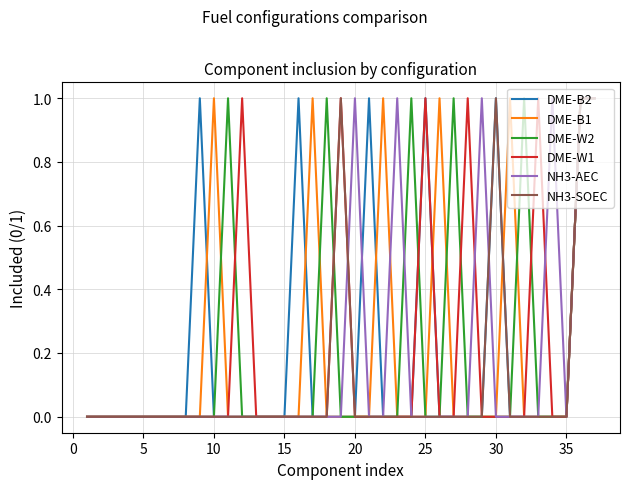

In NH3-SOEC, how many points are higher than both neighbors (excluding endpoints)?

2